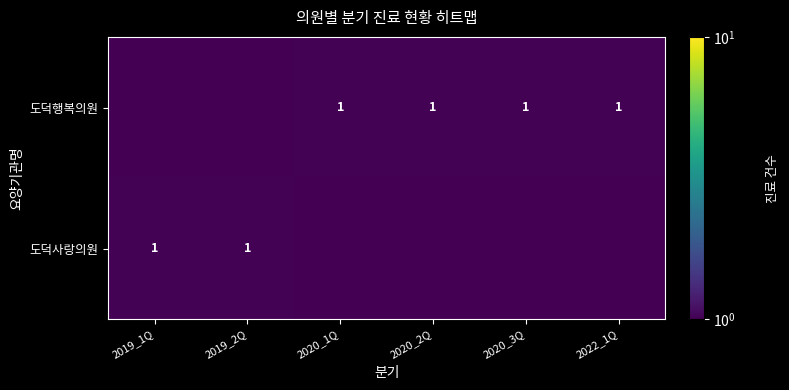

Is it true that 도덕행복의원 equals 1.8 at 2022_1Q?

False